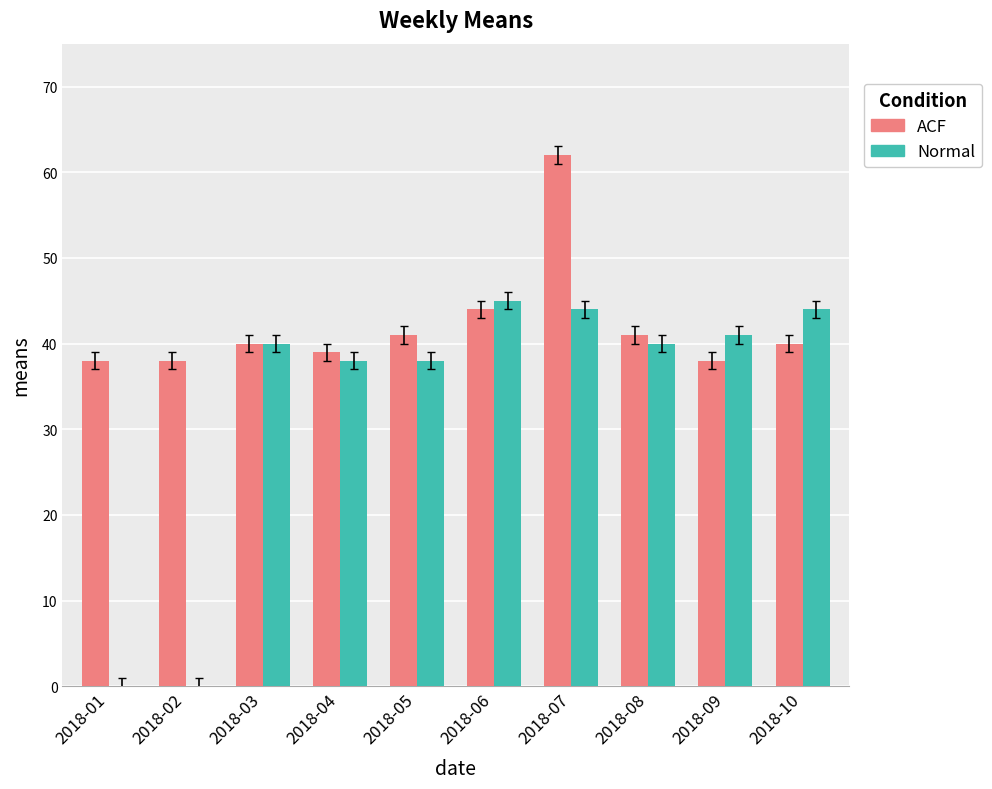

Reading left to right, list all the values displayed in this chart.

ACF: 38	38	40	39	41	44	62	41	38	40
Normal: 0	0	40	38	38	45	44	40	41	44